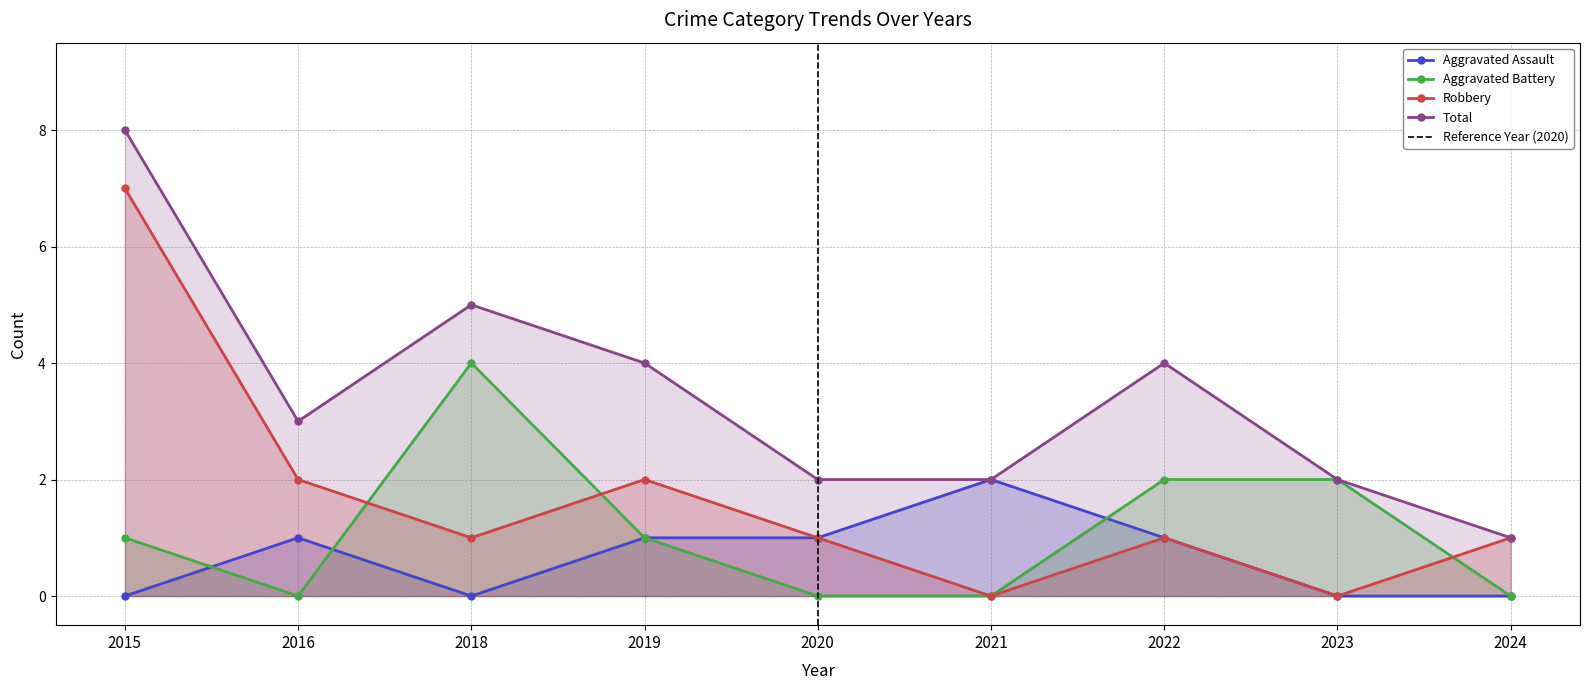

At how many categories does at least one series exceed 2?

5